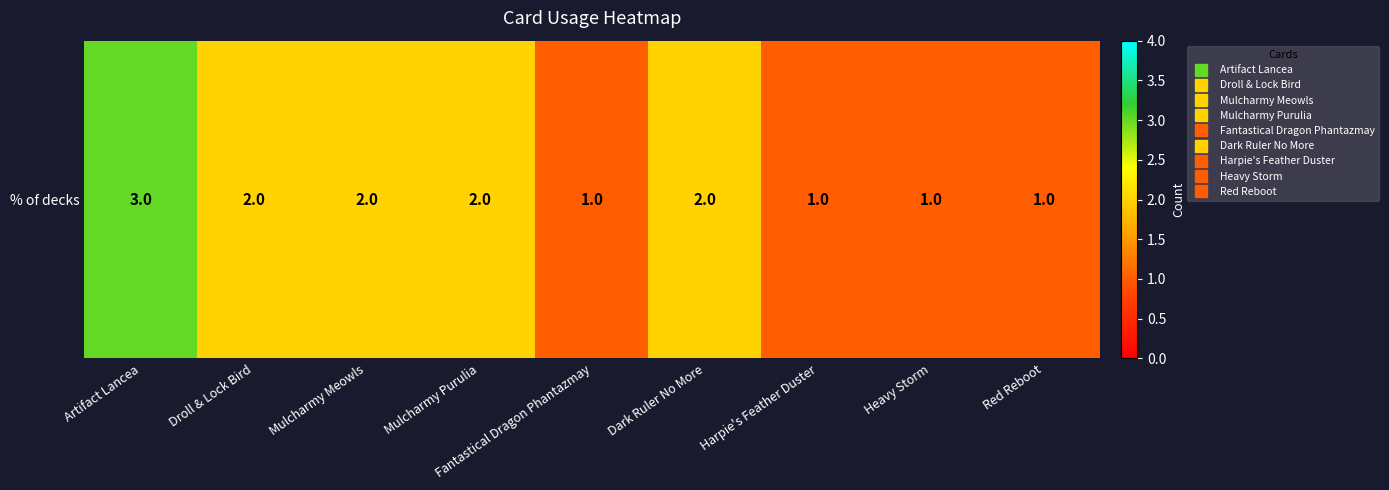

True or false: the data shows 1 at Fantastical Dragon Phantazmay.

True